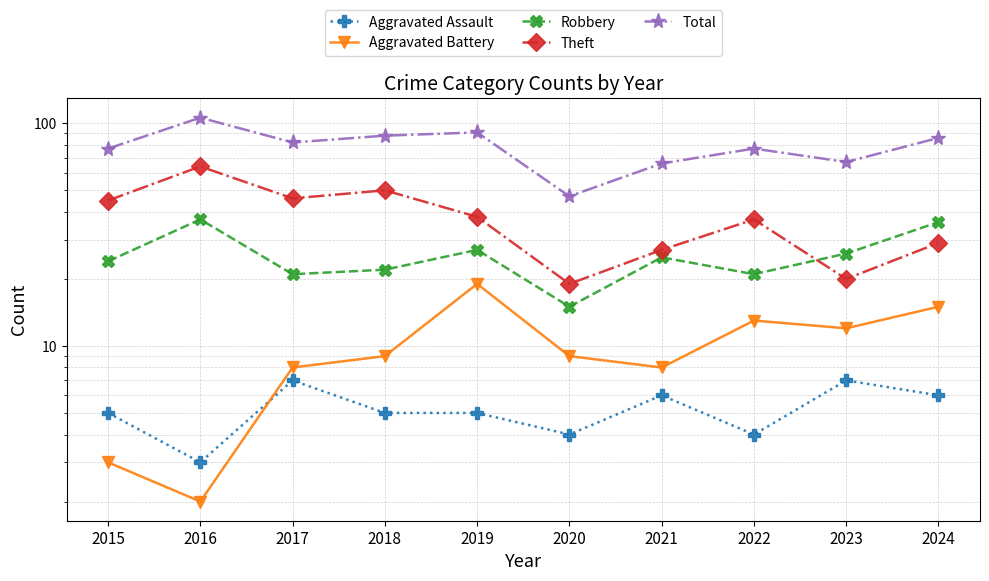

True or false: Aggravated Battery has a value of 13 at 2022.

True